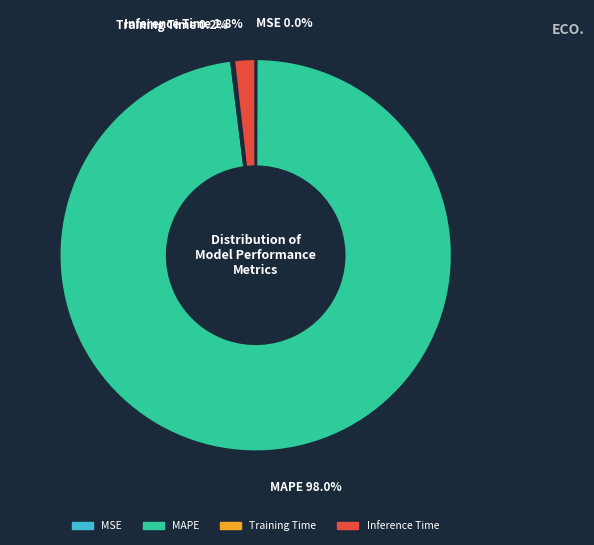

Is the sum of MAPE and Inference Time greater than half?

Yes